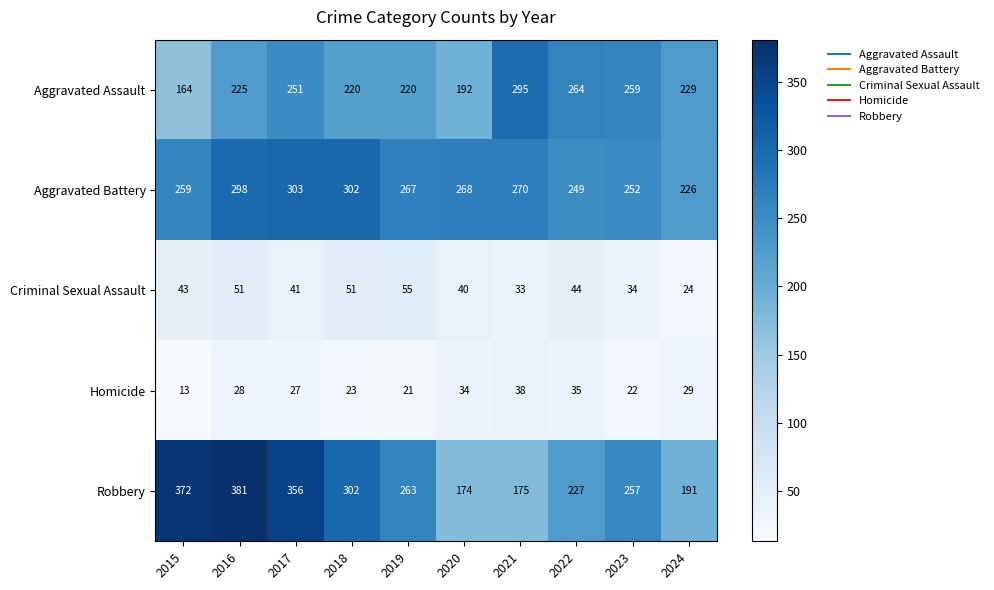

What is the average value of the Aggravated Assault series?

232